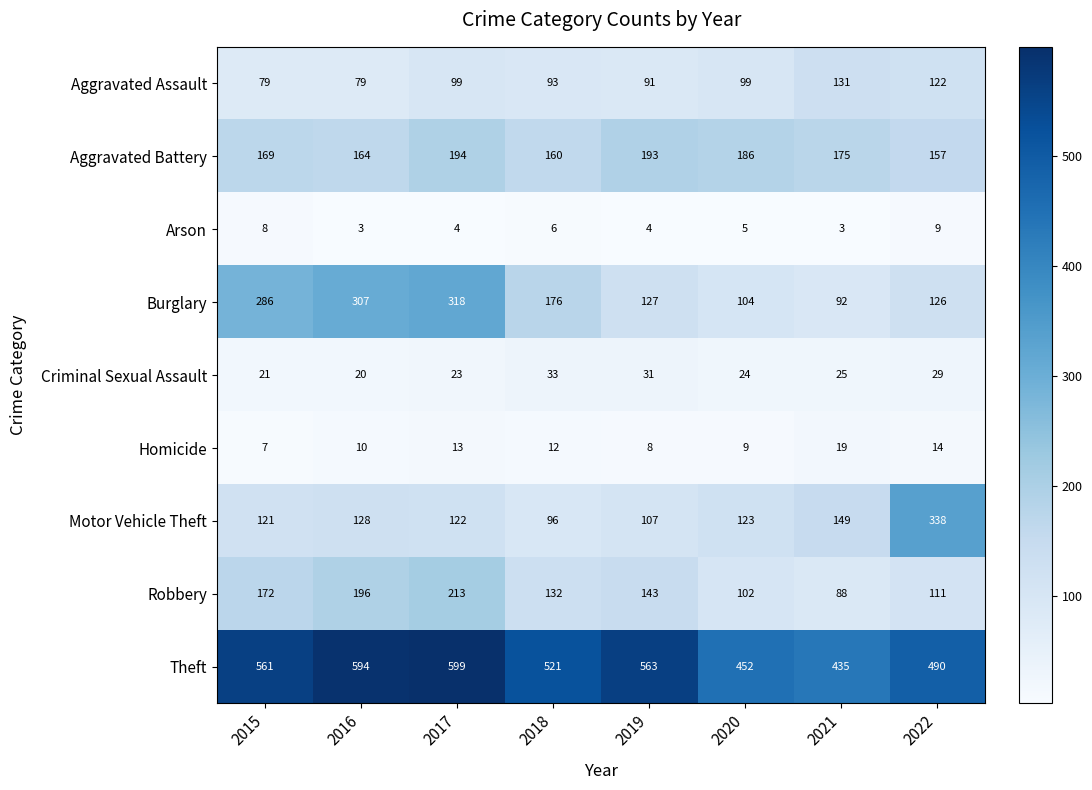

At how many categories does at least one series exceed 20?

8